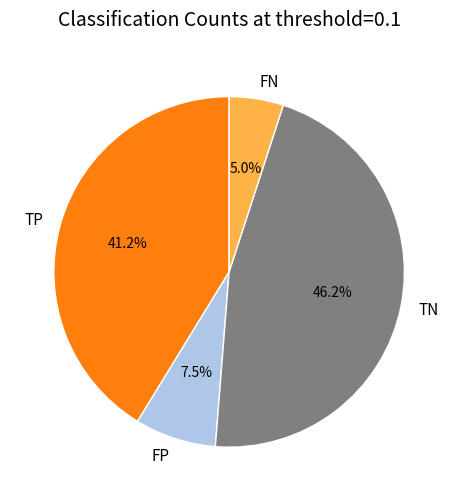

To the nearest percent, what is the difference between the TN and FP slice percentages?

39%